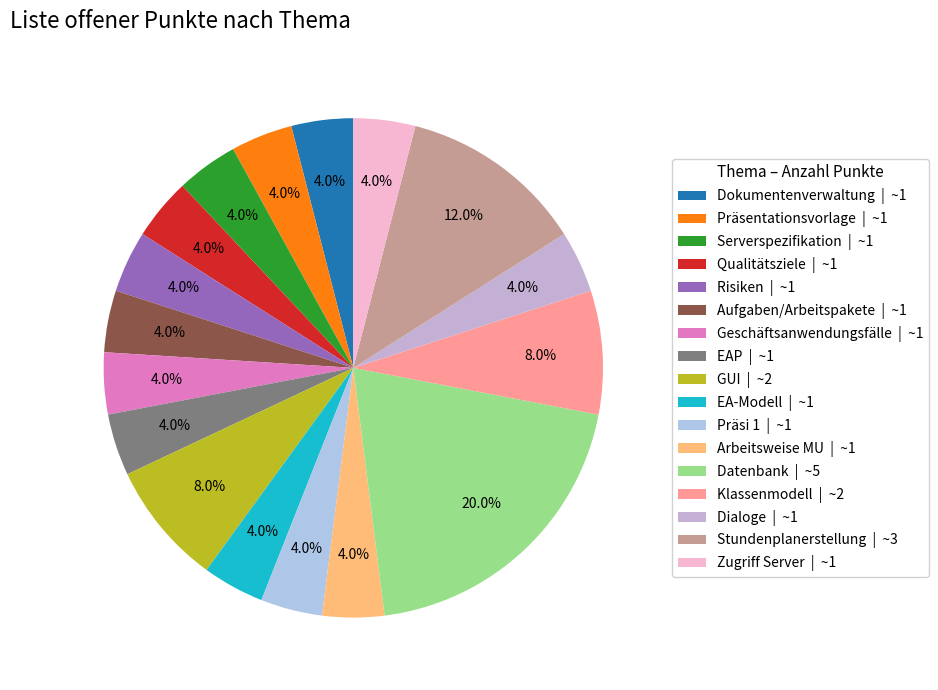

Is there any slice that represents more than half of the pie?

No